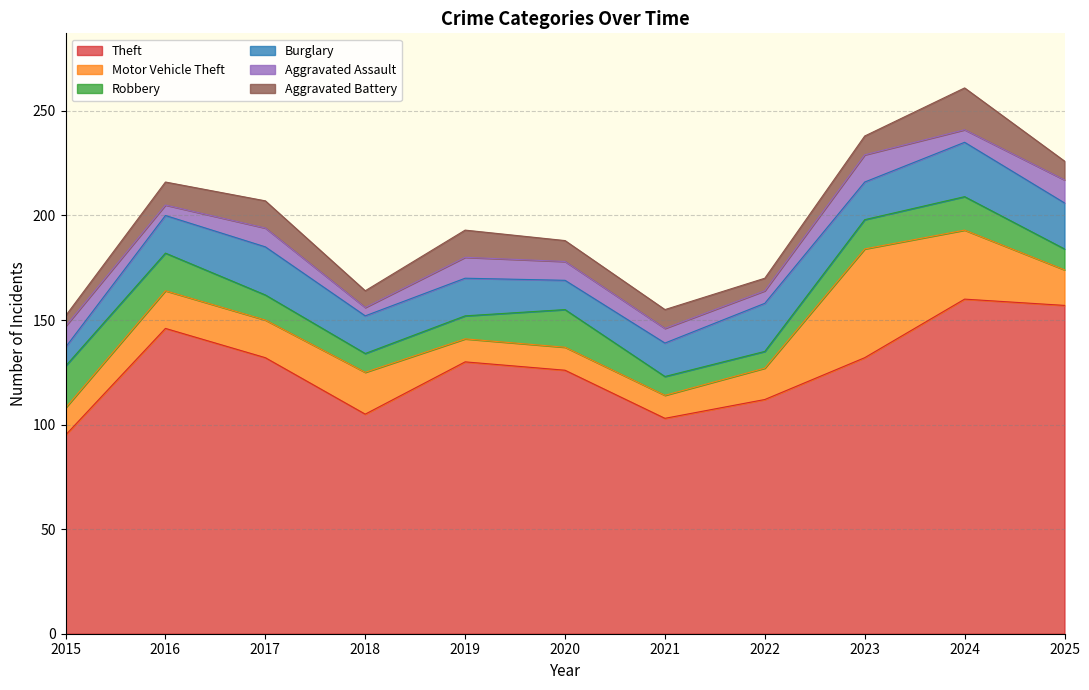

Which label corresponds to the smallest value in the chart?

2018